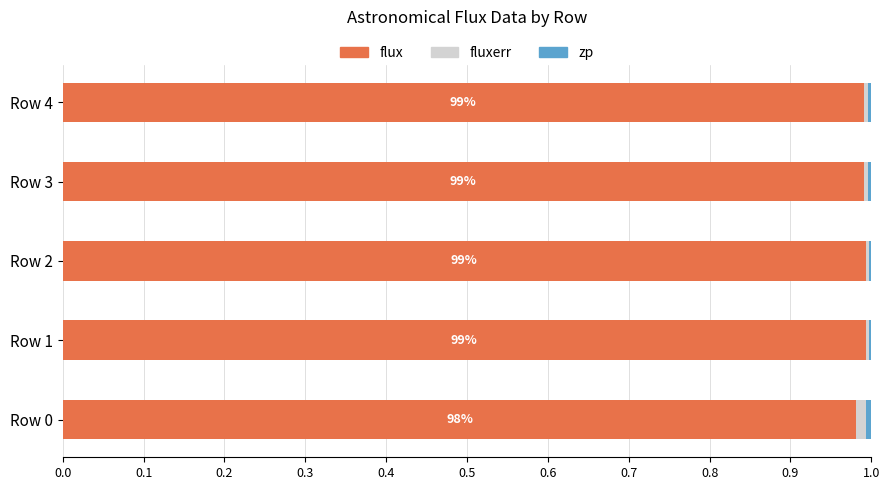

Is it true that flux equals 1.0 at Row 3?

True